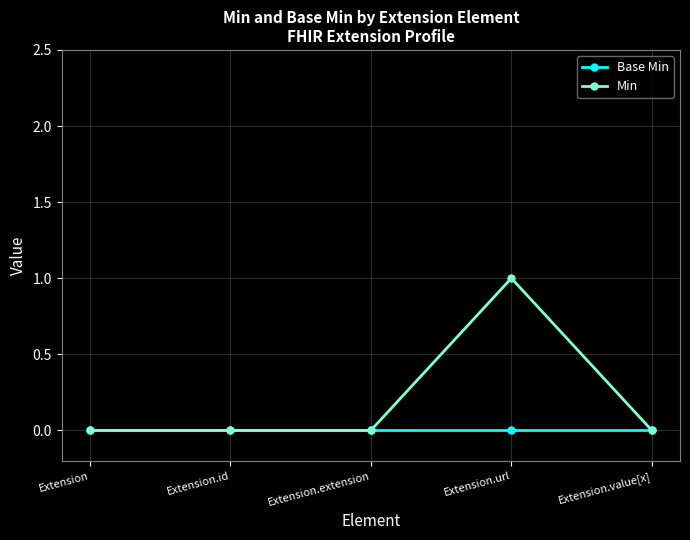

What is the difference between the Min values at Extension.url and Extension.extension?

1